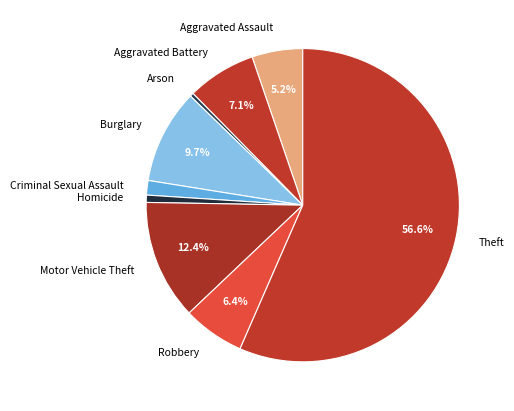

True or false: Theft accounts for 44% of the total.

False